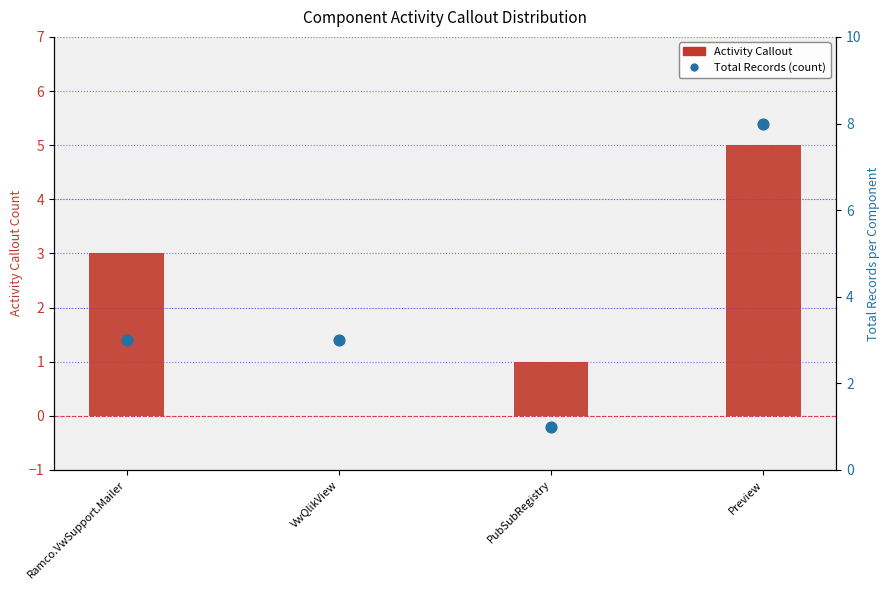

What are all the series names shown in the legend?

Activity Callout, Total Records (count)